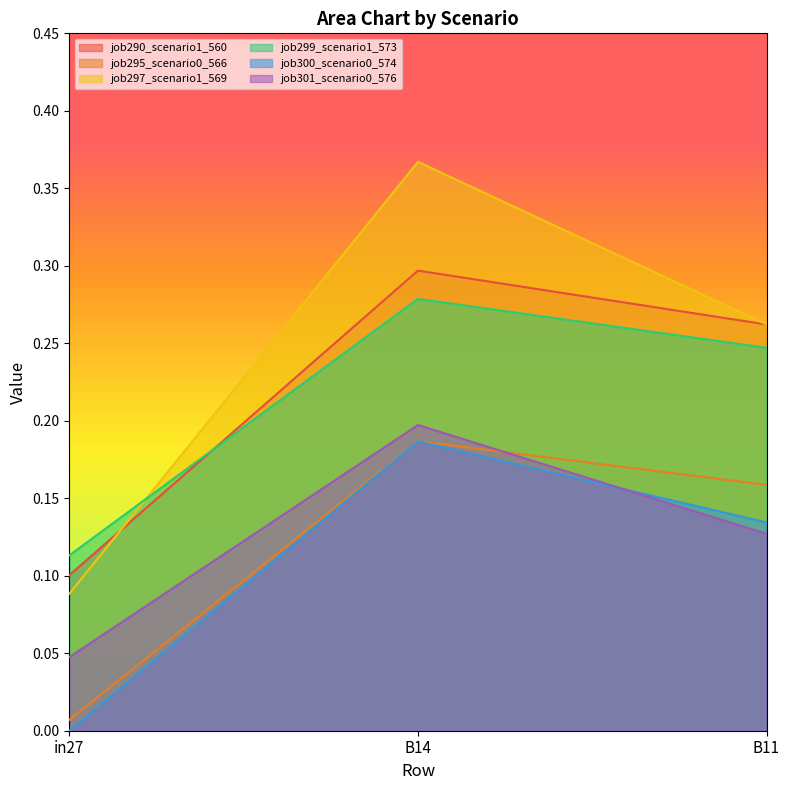

Does the chart display data point markers on the line(s)?

No